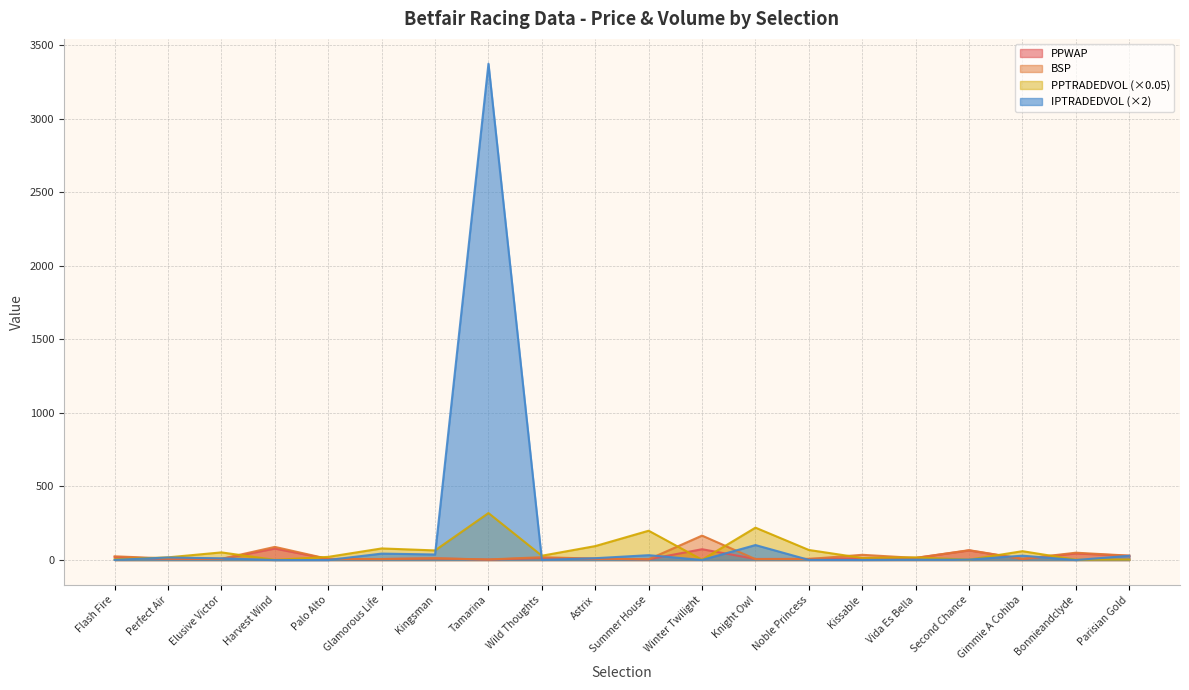

At which label does PPTRADEDVOL first exceed 29?

Elusive Victor